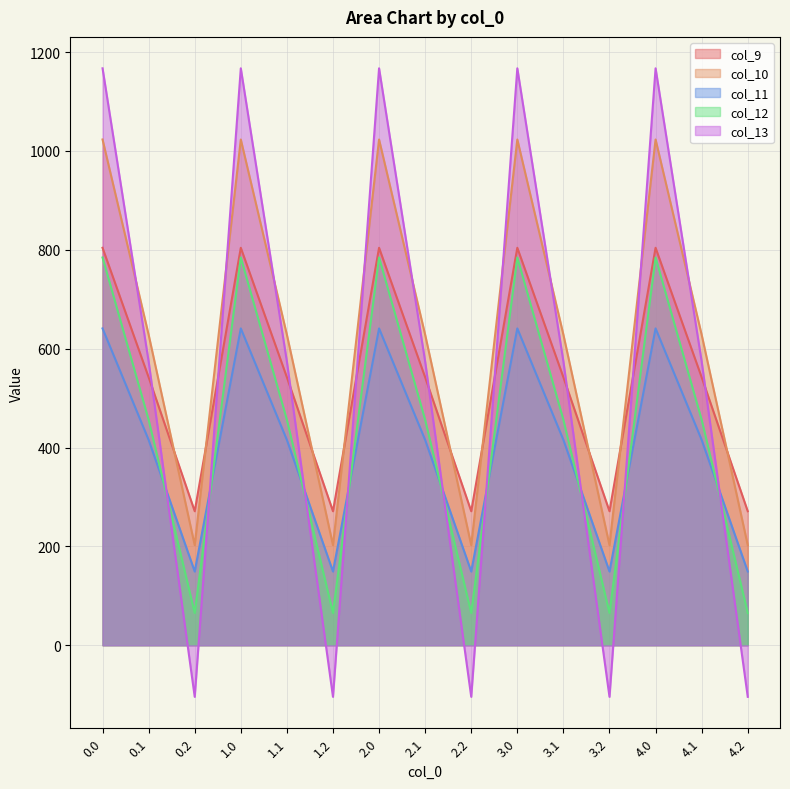

Rank the series by their maximum value, from highest to lowest.

col_13, col_10, col_9, col_12, col_11